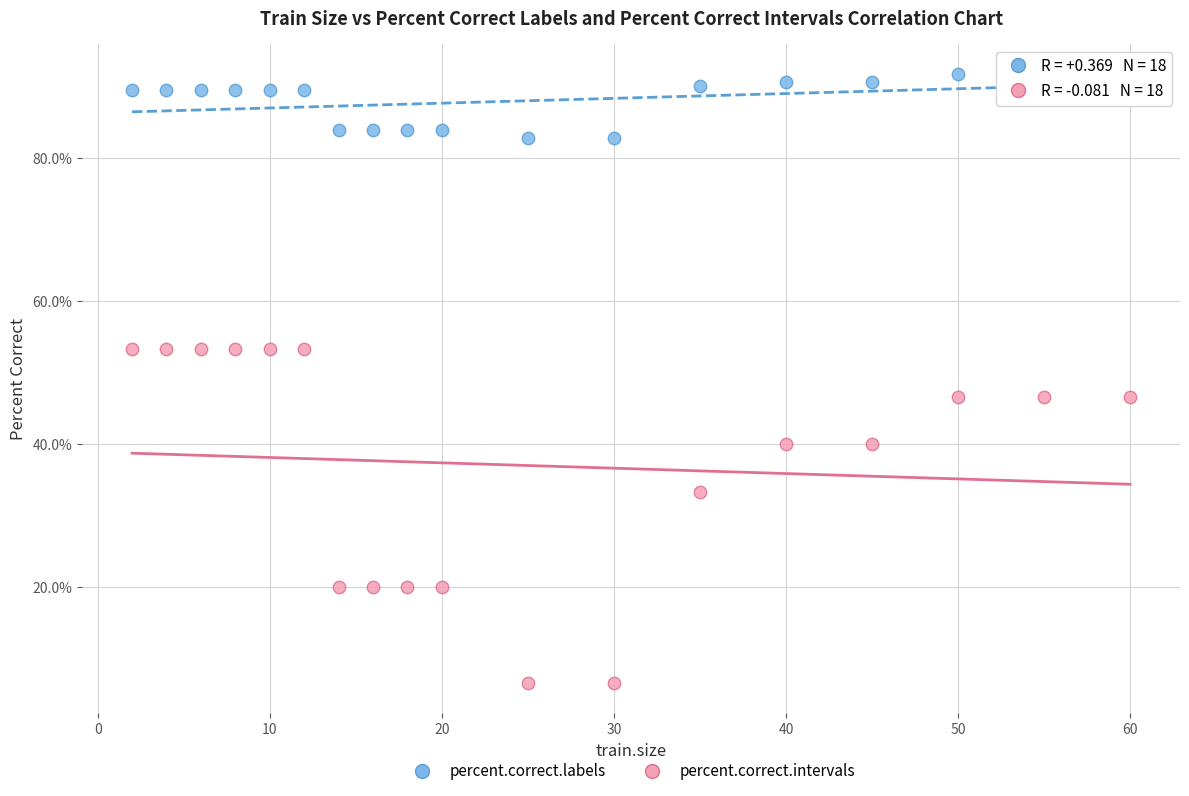

What is the X range (max minus min) for the scatter plot?

58.0